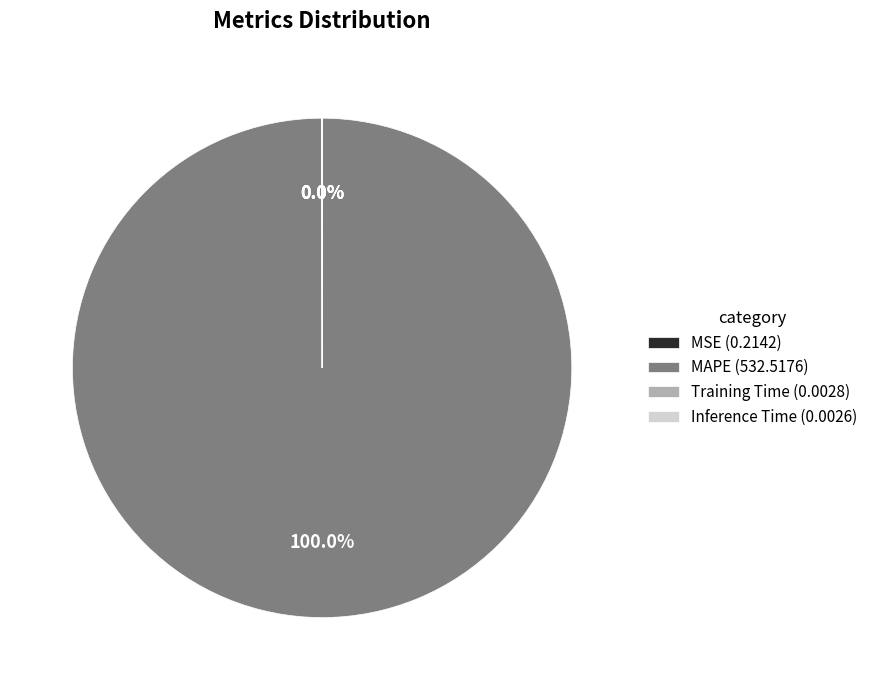

Does MAPE account for over 50% of the chart?

Yes